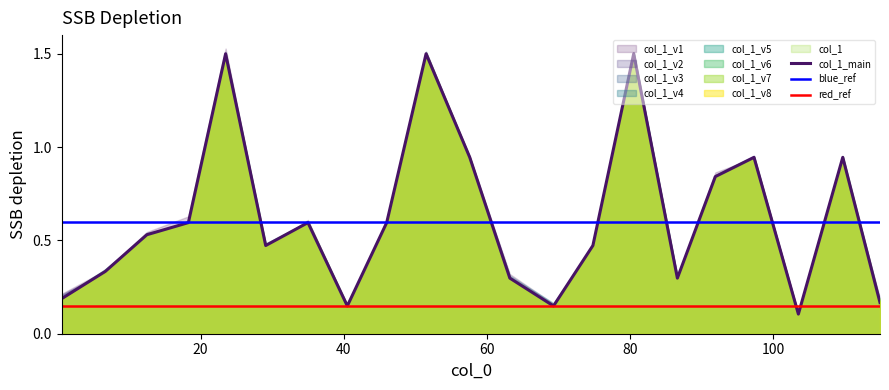

List the labels in order of value, smallest first.

103.5, 40.5, 69.3, 114.9, 0.6, 63.2, 86.6, 6.7, 29.1, 74.8, 12.5, 18.3, 35.0, 46.0, 91.9, 57.6, 97.3, 109.7, 23.5, 51.5, 80.5